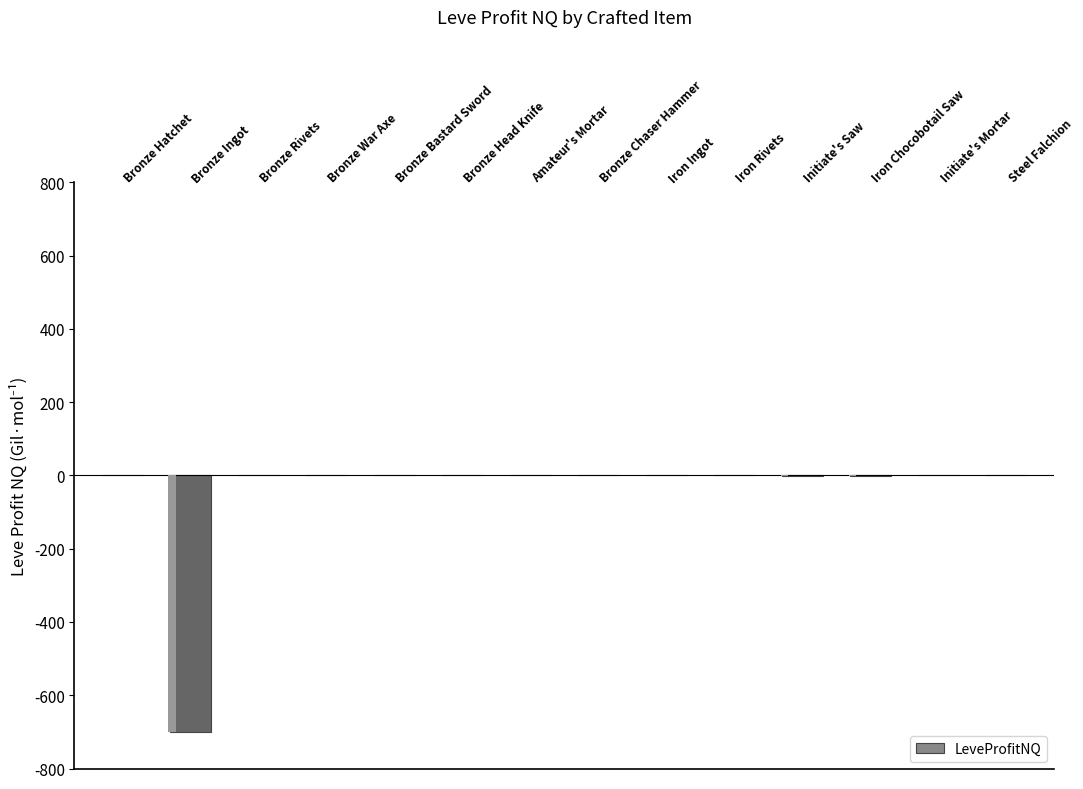

Between Initiate's Mortar and Initiate's Saw, which is larger?

Initiate's Mortar